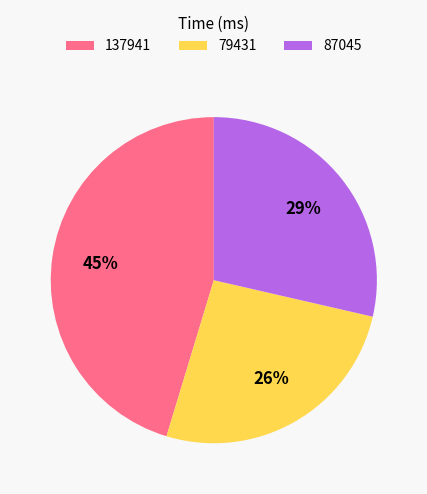

Which has a higher value, 87045 or 79431?

87045